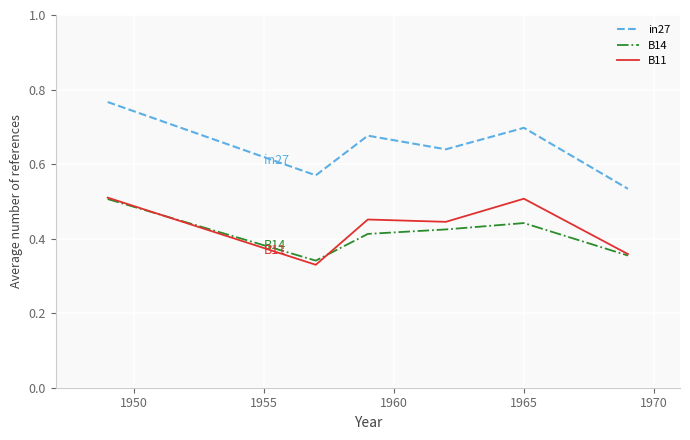

What is the difference between the maximum and minimum values in the B14 series?

0.2